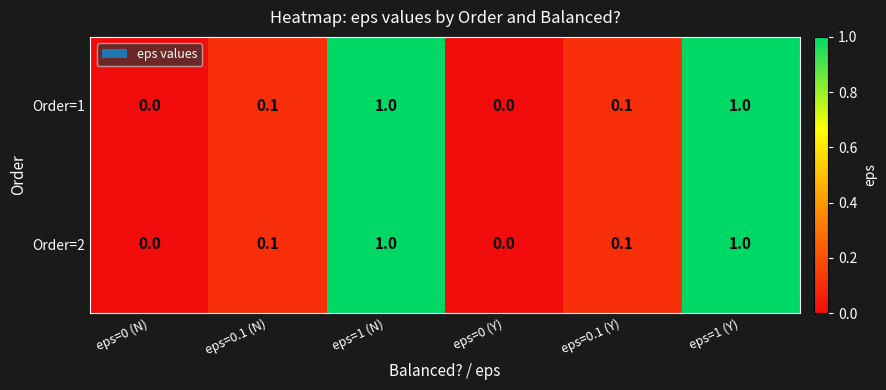

What is the maximum value for Order=2?

1.0